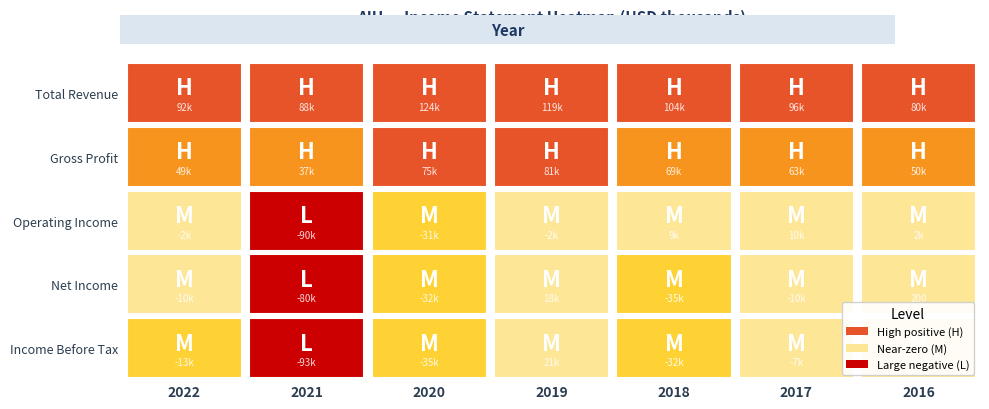

What is the lowest value of the Operating Income series?

-90400